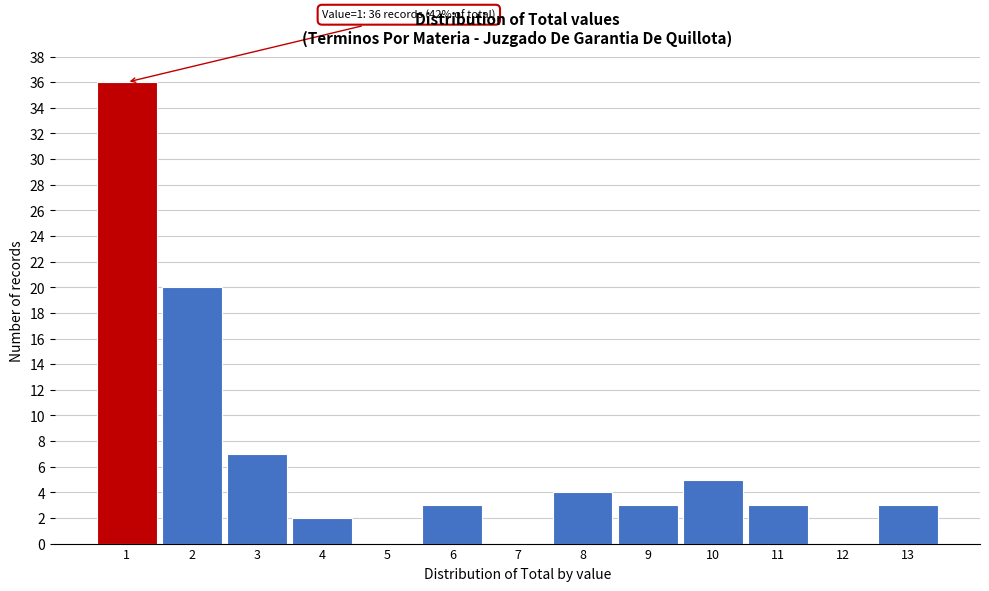

Over which range of the x-axis is the bar tallest?

0.5 to 1.5